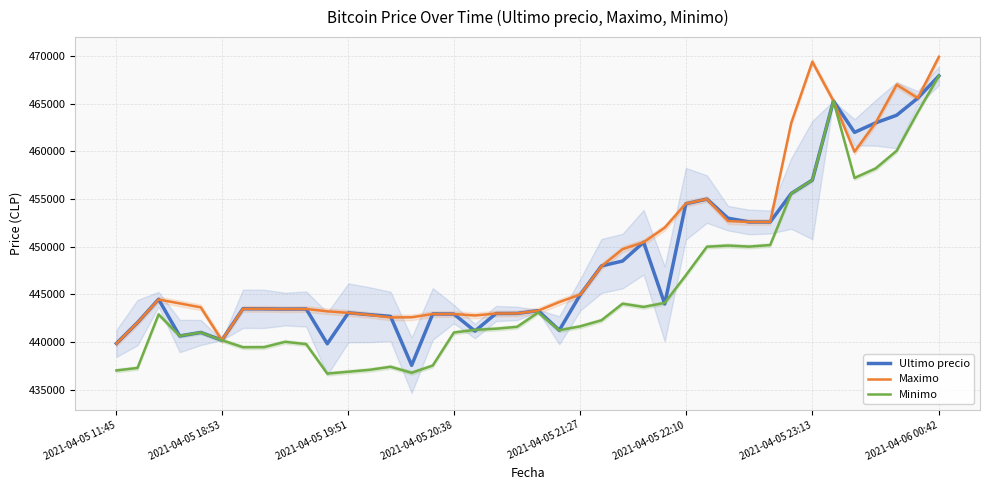

What is the sum of all Maximo values?

17980447